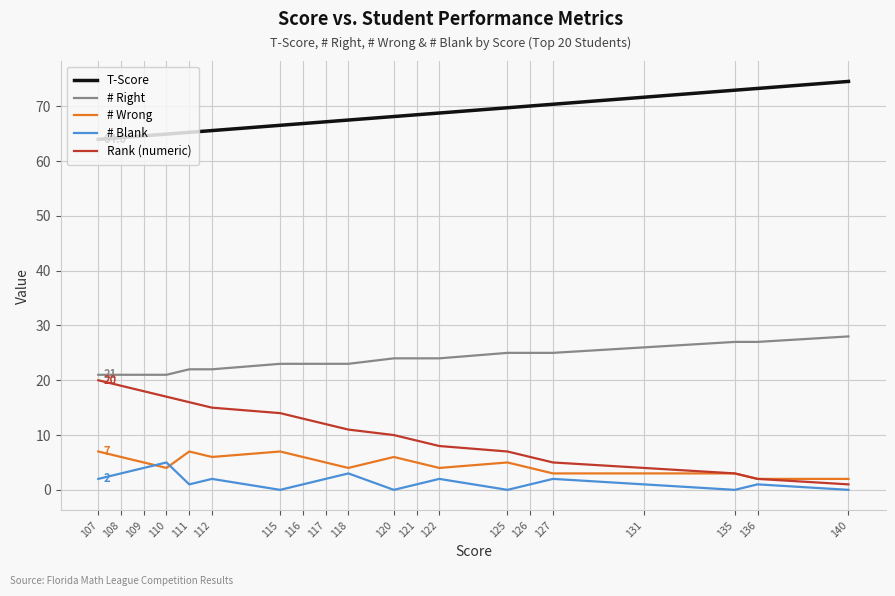

What is the difference between the highest and lowest values at 117?

65.2